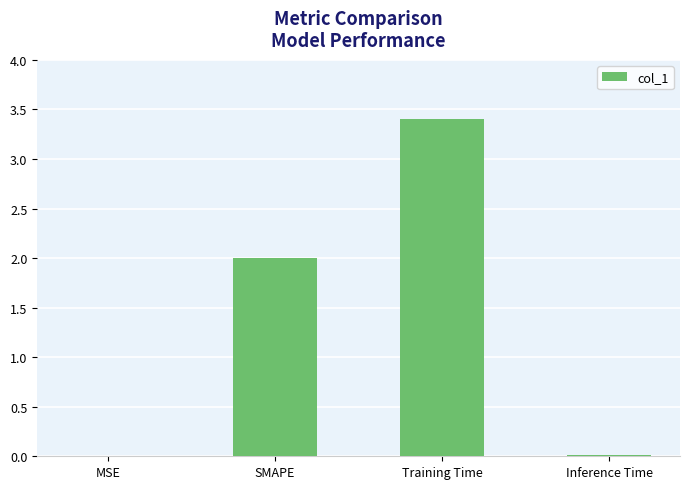

Are the bars horizontal?

No